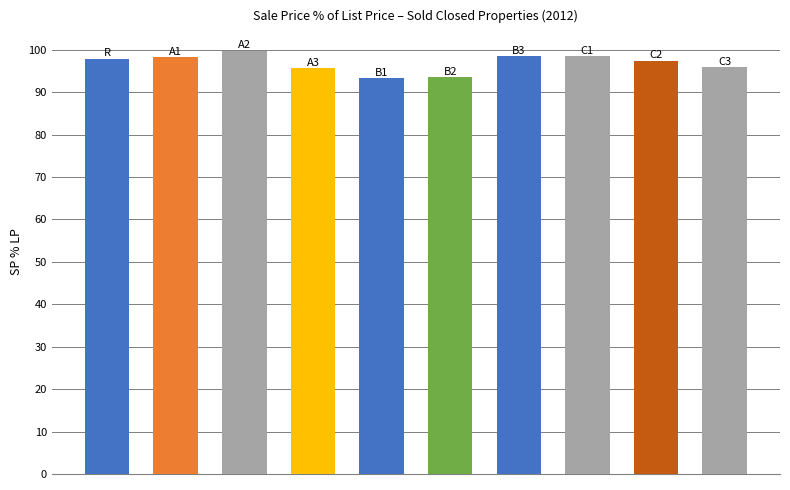

What is the average value?

96.9